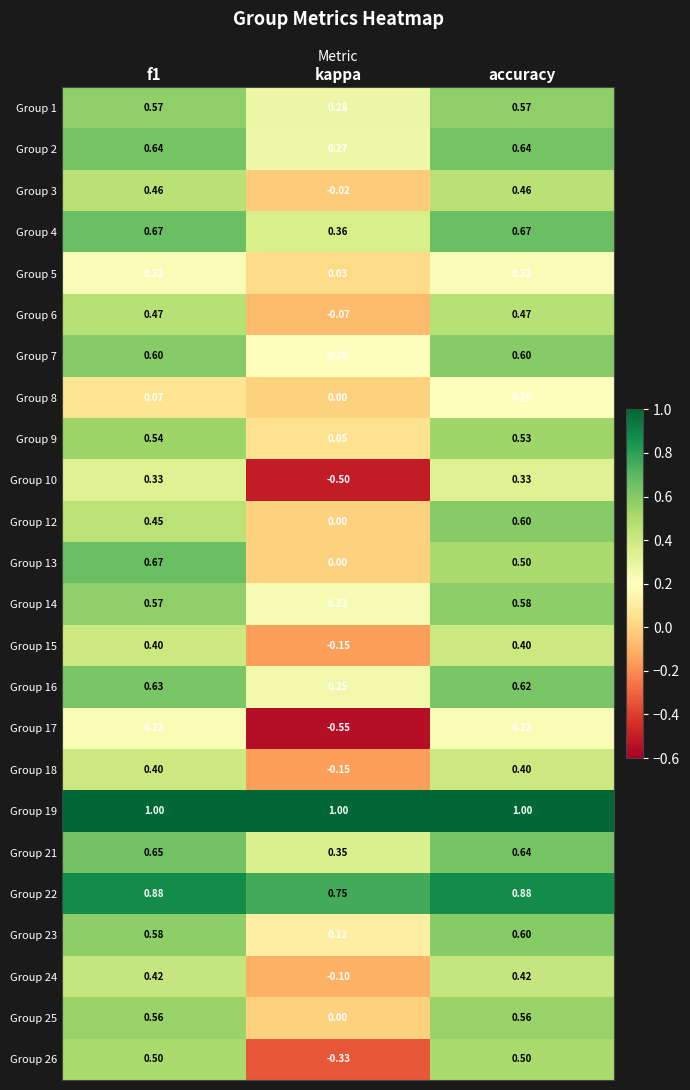

At which label does Group 8 reach its minimum?

kappa